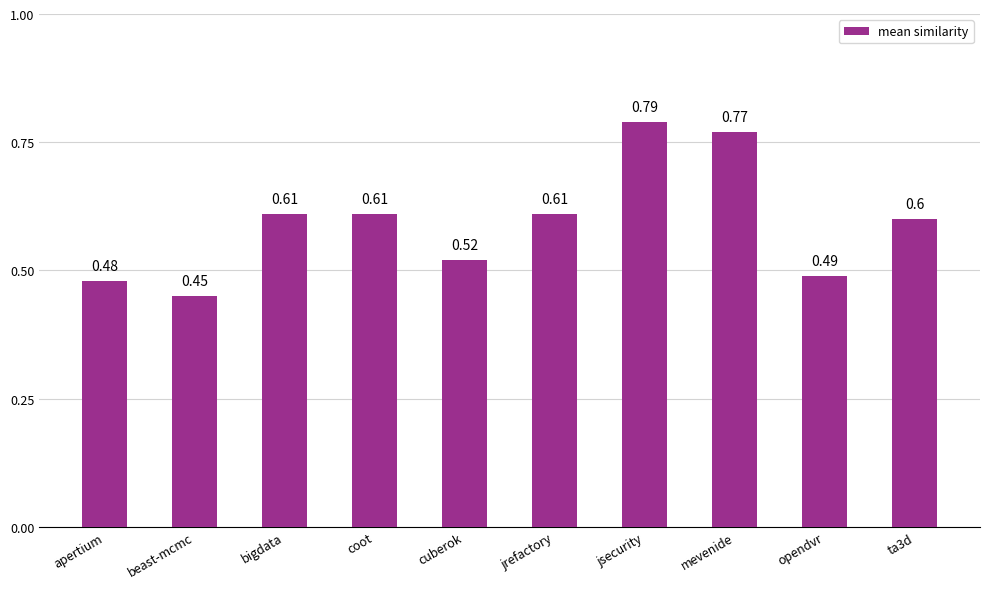

What is the label of the 10th bar from the right?

apertium